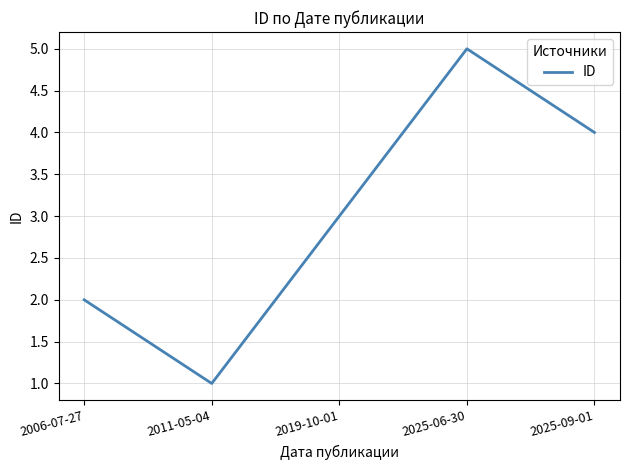

Reading left to right, extract all data points from this chart.

2	1	3	5	4